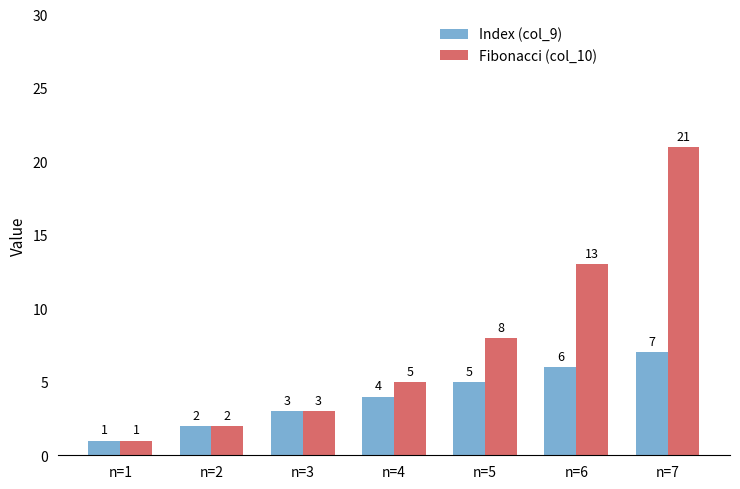

What is the difference between the maximum and minimum values in the Fibonacci (col_10) series?

20